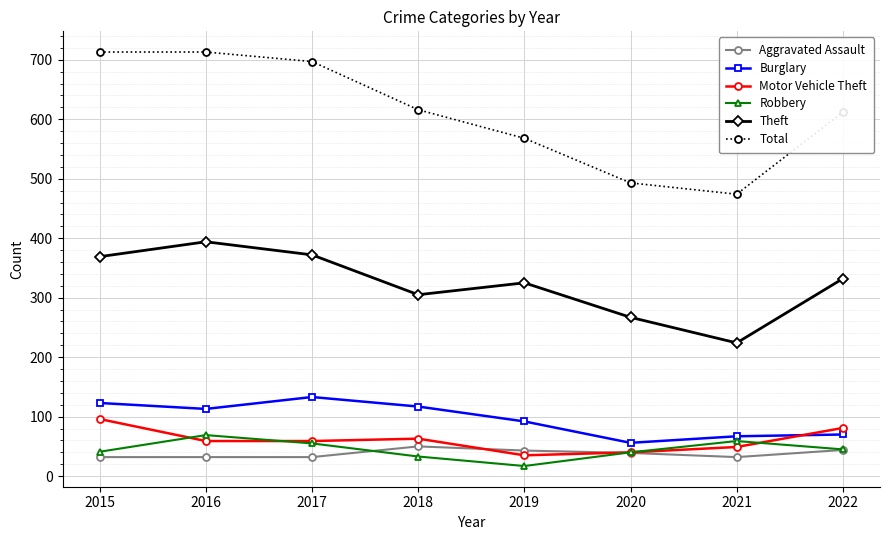

At 2019, list the series in order from smallest to largest.

Robbery, Motor Vehicle Theft, Aggravated Assault, Burglary, Theft, Total